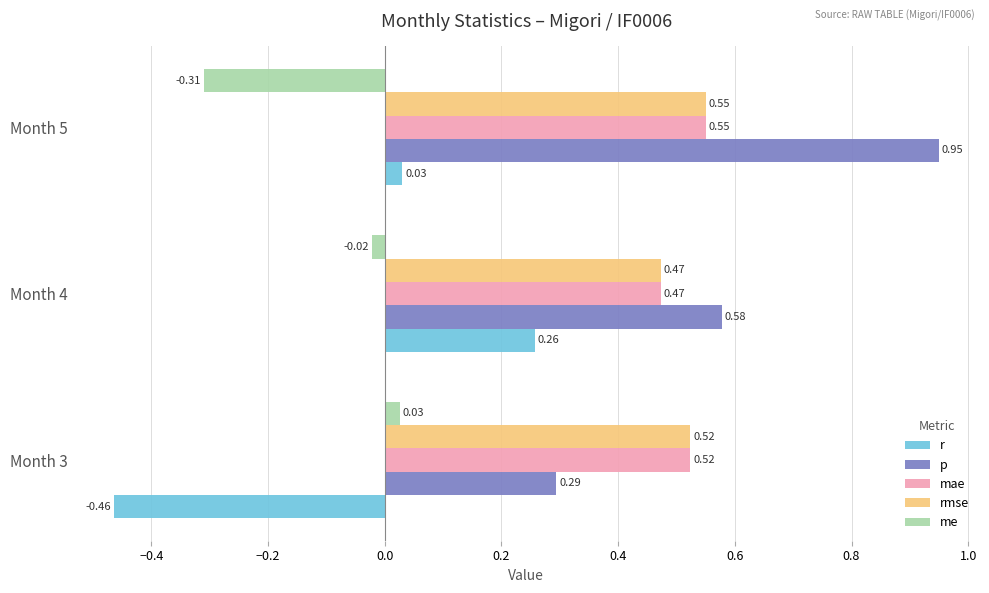

Which series has the widest spread of values?

r